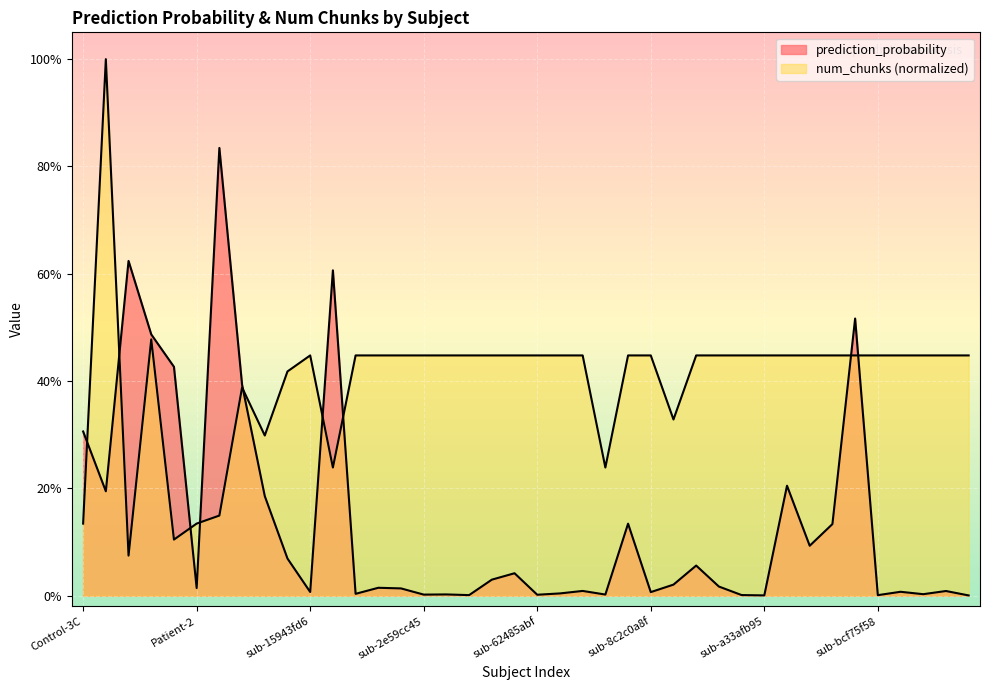

At which category is the sum across all series the highest?

Control-5C